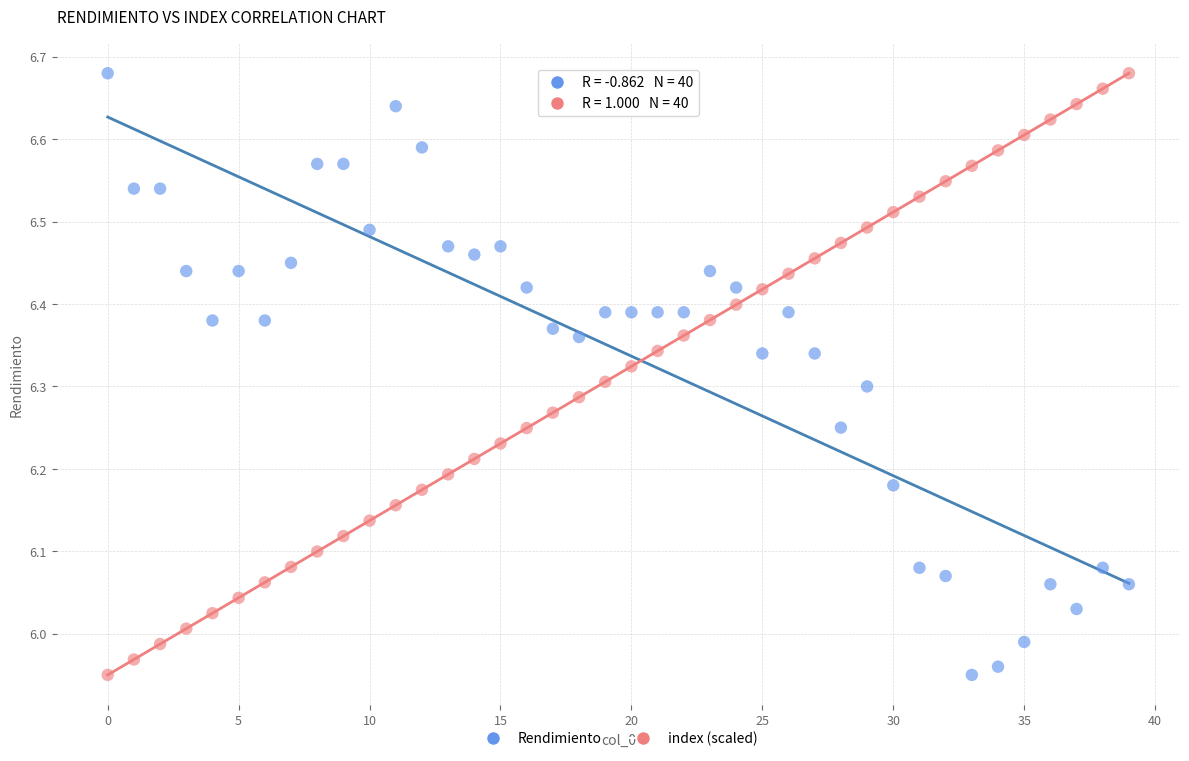

Across all data points, what is the range of Y values (max minus min)?

0.7